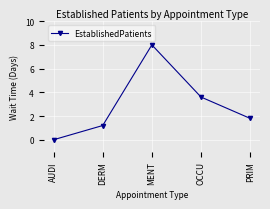

Reading right to left, extract all data points from this chart.

PRIM=1.8	OCCU=3.6	MENT=8.0	DERM=1.2	AUDI=0.0